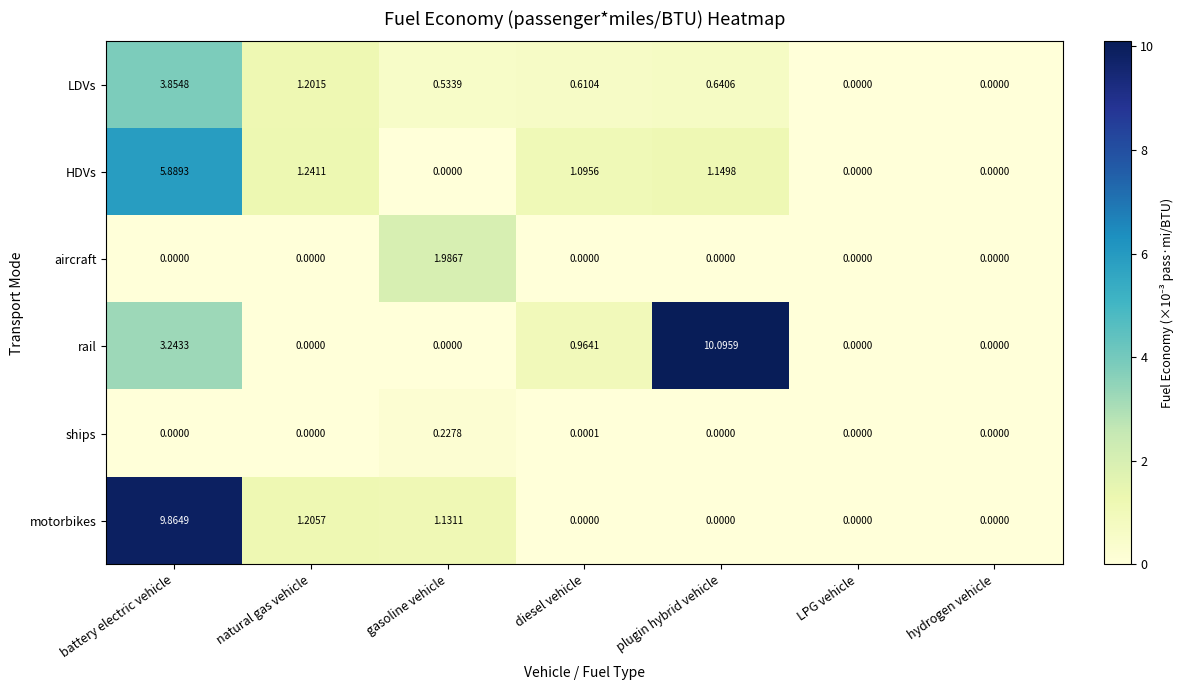

What is the spread (max minus min) of values at battery electric vehicle?

9.9